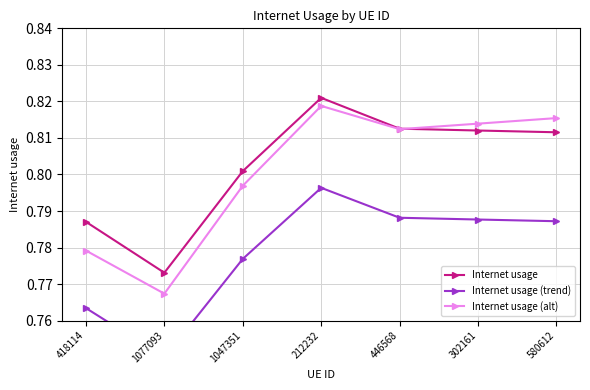

Reading left to right, list all the values displayed in this chart.

Internet usage: 0.8	0.8	0.8	0.8	0.8	0.8	0.8
Internet usage (trend): 0.8	0.7	0.8	0.8	0.8	0.8	0.8
Internet usage (alt): 0.8	0.8	0.8	0.8	0.8	0.8	0.8